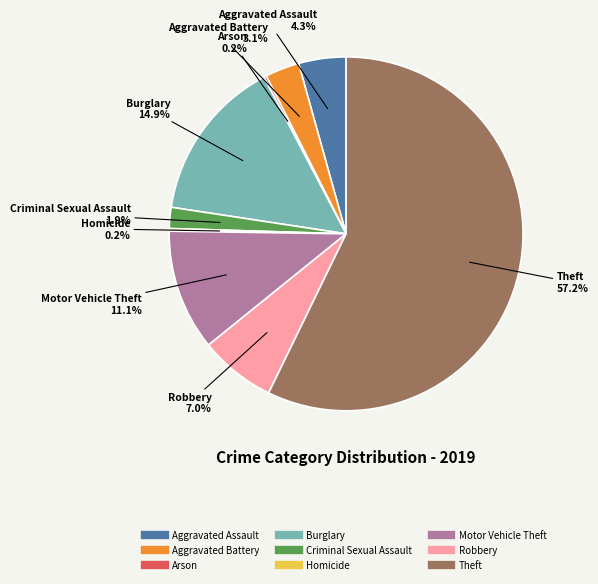

What is the largest slice in the pie chart?

Theft